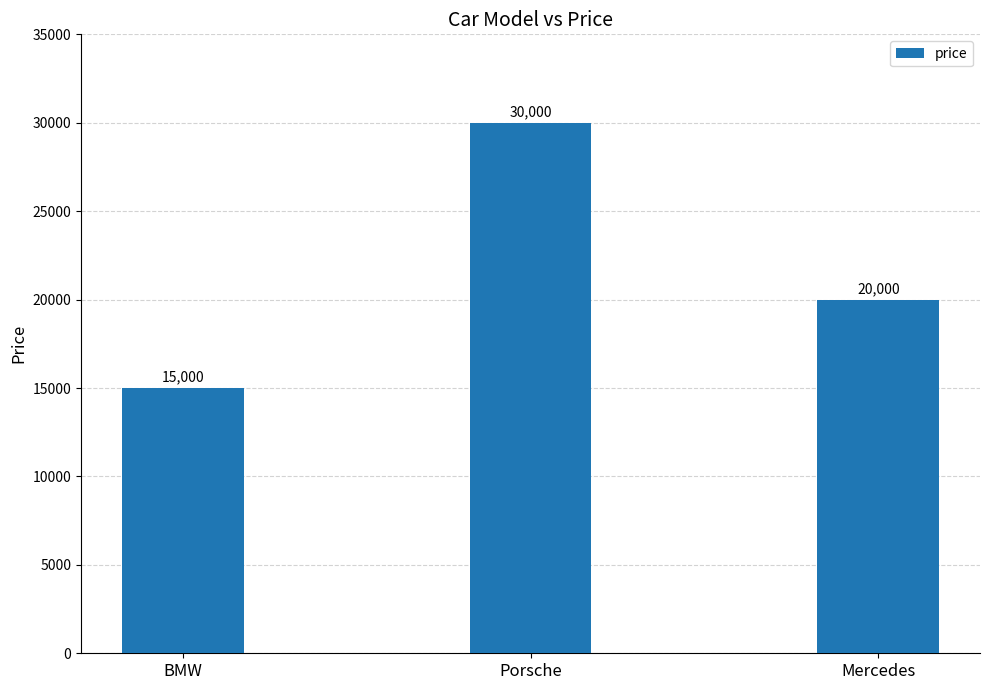

What is the difference between the maximum and second lowest values?

10000